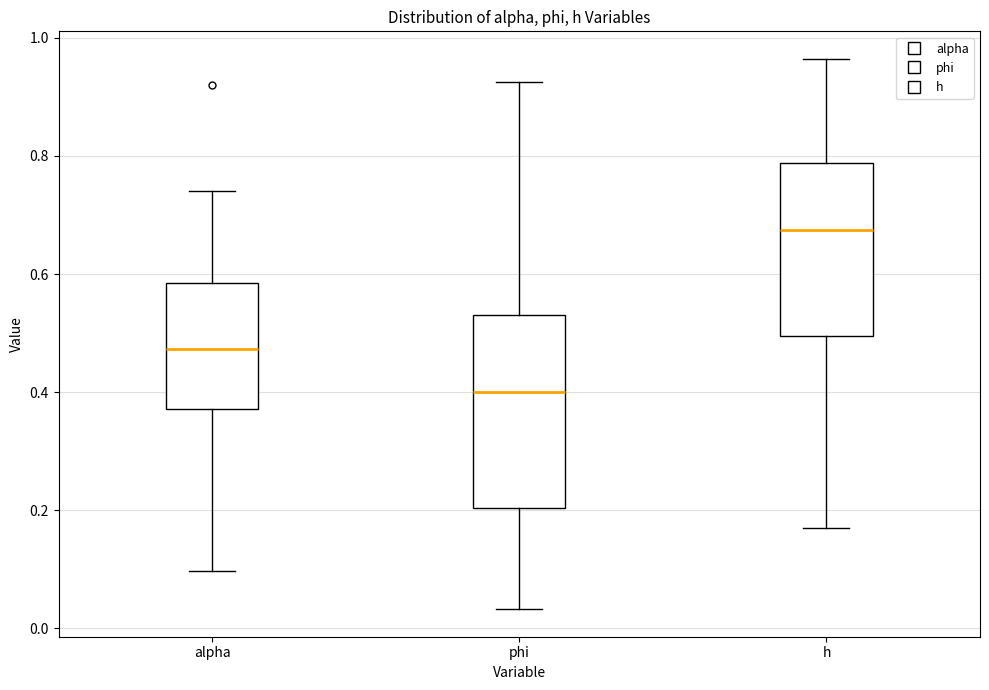

Reading left to right, transcribe this box plot: for each box, give where its median line is, the range the box spans, and where its two whiskers end, as read against the y-axis. The values are not printed on the chart, so give them approximately, as read against the axis.

alpha: median 0.48, box 0.38 to 0.58, whiskers 0.10 to 0.74
phi: median 0.40, box 0.20 to 0.54, whiskers 0.04 to 0.92
h: median 0.68, box 0.50 to 0.78, whiskers 0.16 to 0.96